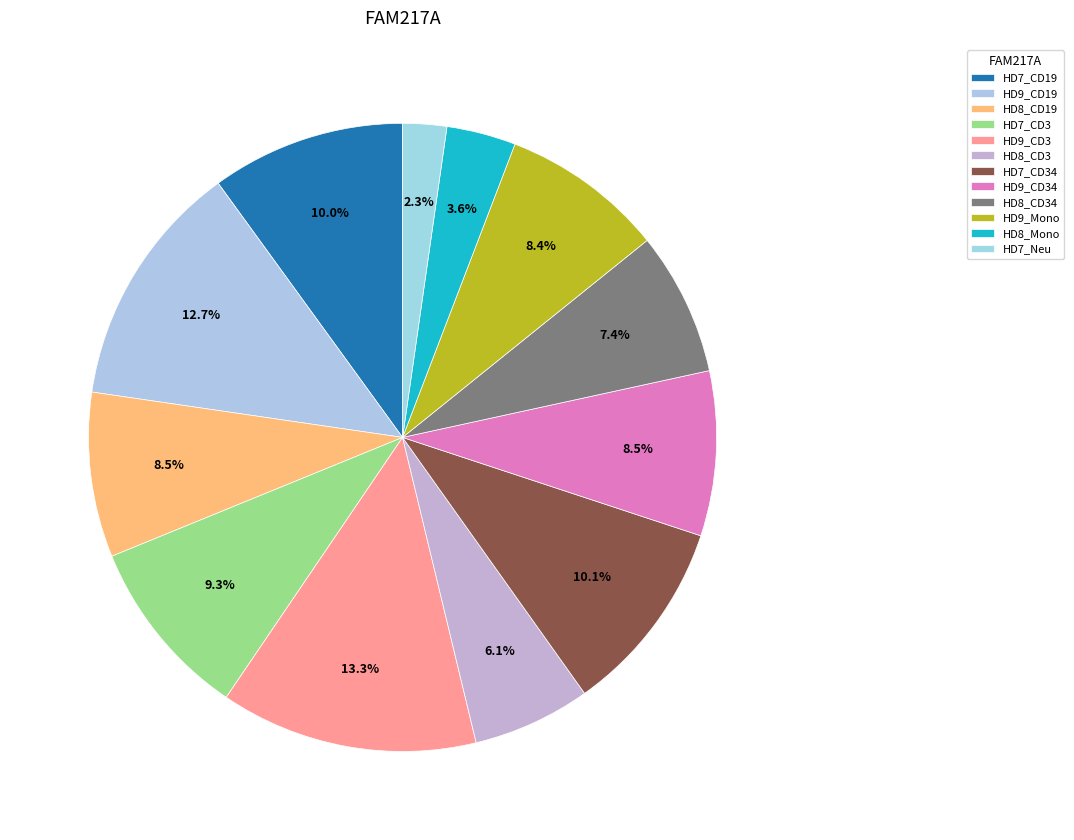

Rank the categories by value from lowest to highest.

HD7_Neu, HD8_Mono, HD8_CD3, HD8_CD34, HD9_Mono, HD8_CD19, HD9_CD34, HD7_CD3, HD7_CD19, HD7_CD34, HD9_CD19, HD9_CD3